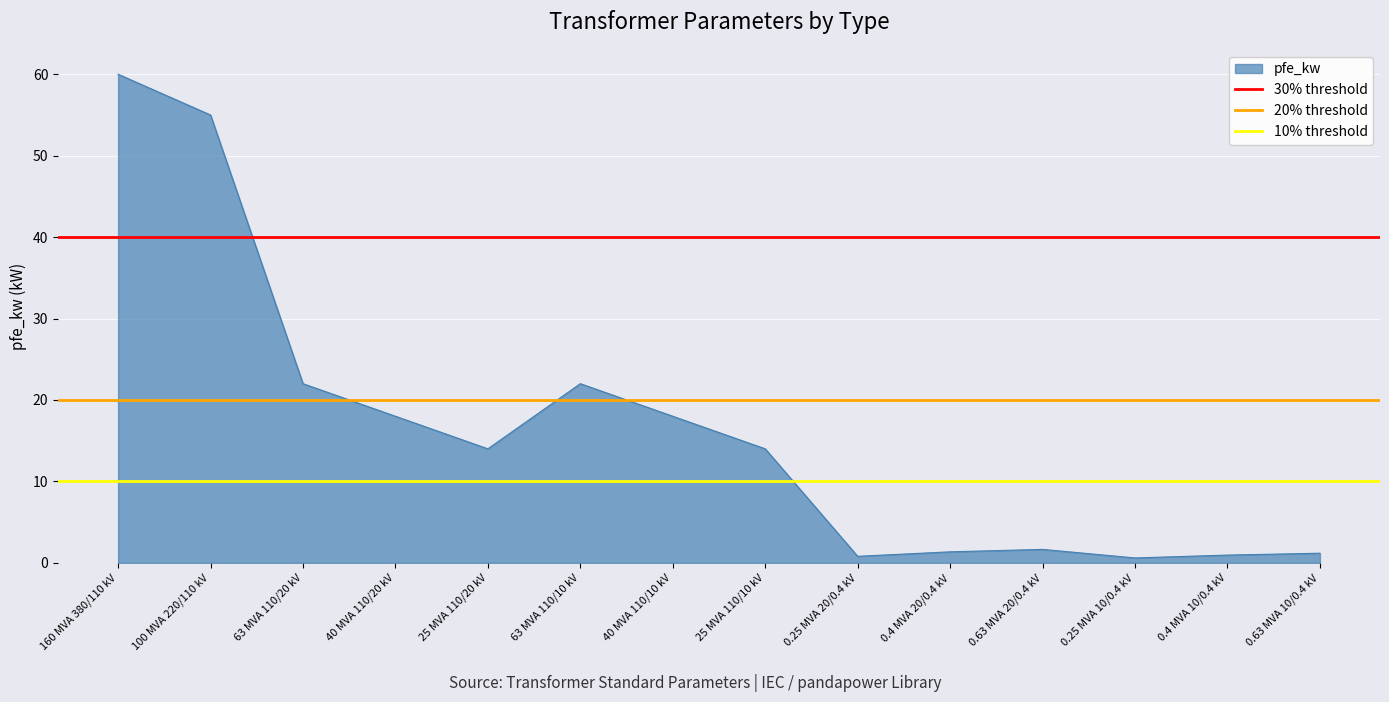

What is the label of the 1st point from the left?

160 MVA 380/110 kV